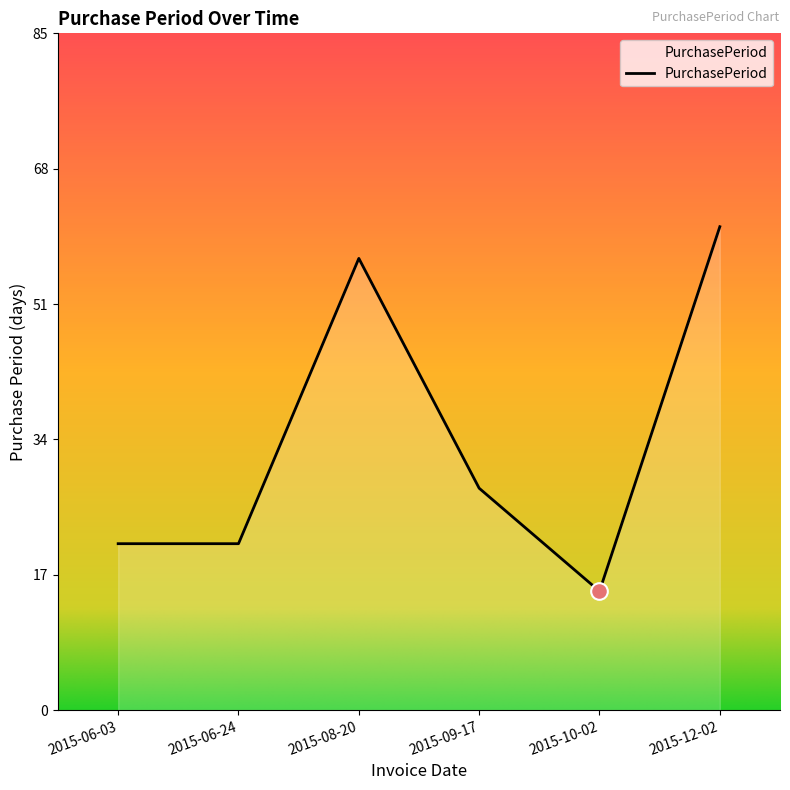

Where is the data nearest to the value 38?

2015-09-17